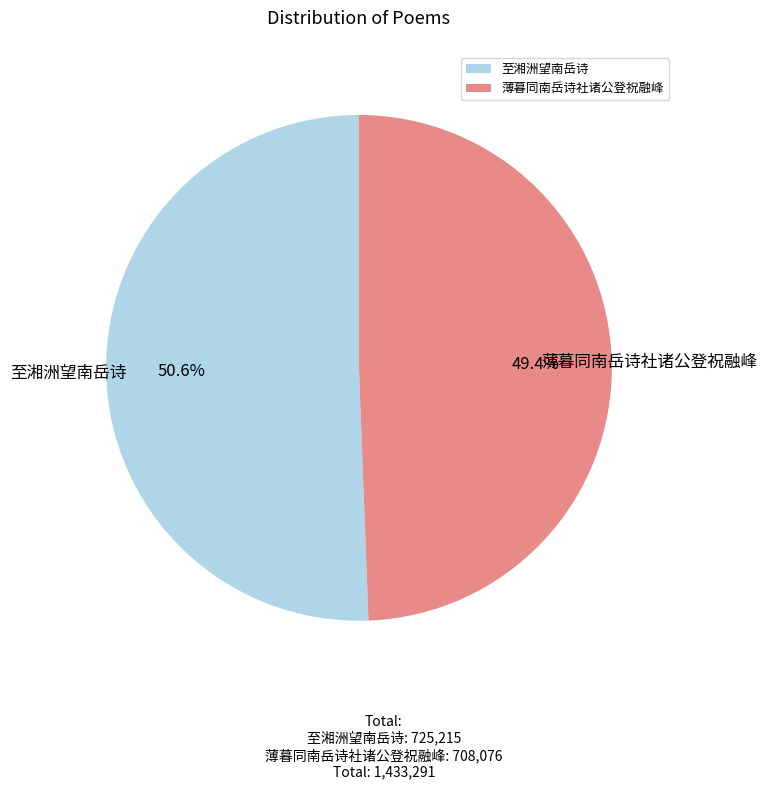

How many segments does this pie chart have?

2